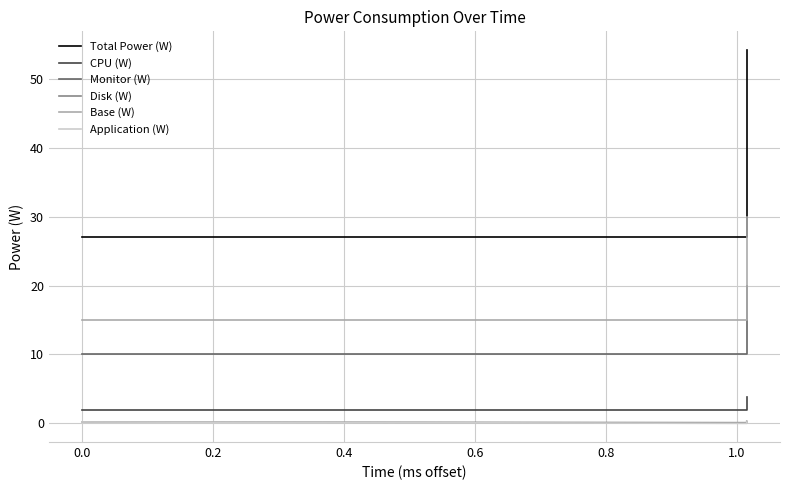

Does the chart display data point markers on the line(s)?

No